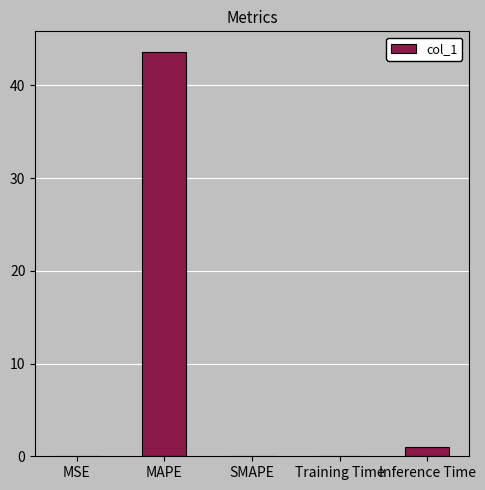

What is the greatest value displayed?

43.6